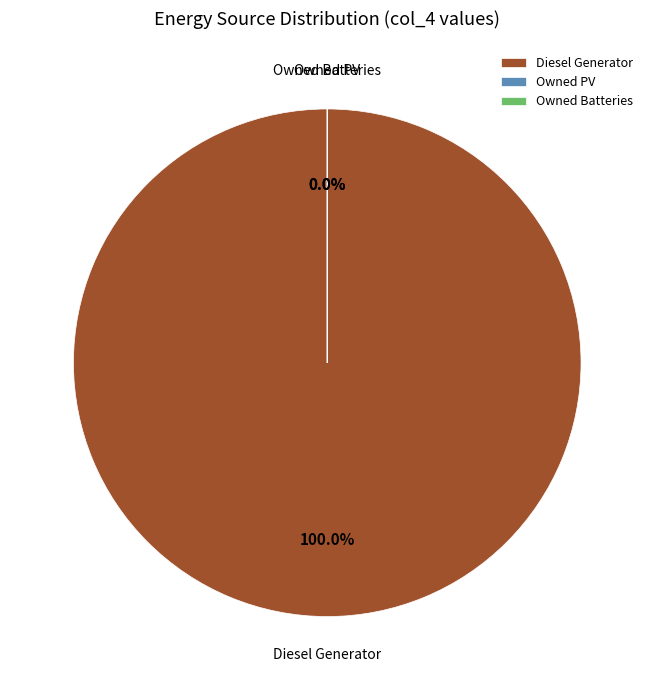

Which category has the smallest portion of the pie?

Owned PV